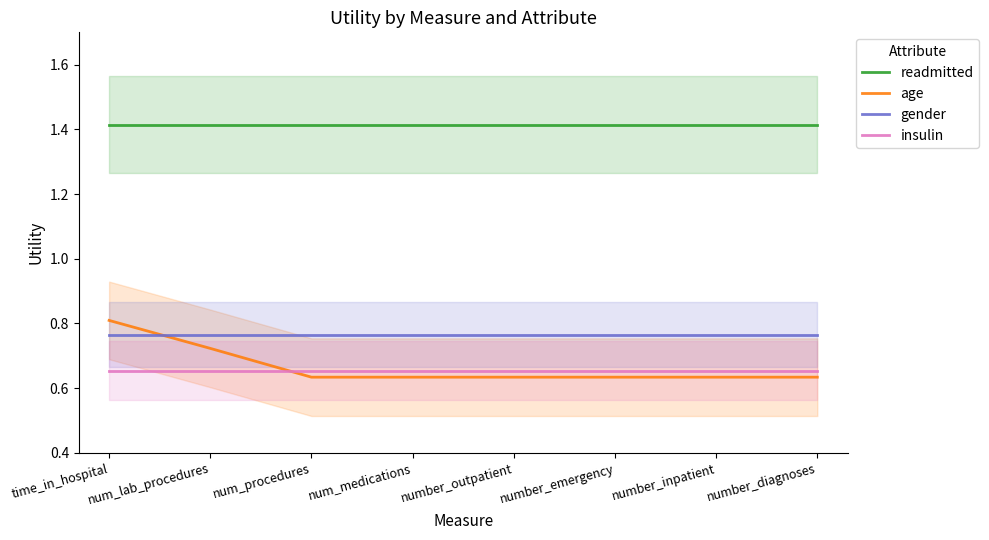

Is this an area chart (filled region under the line)?

No